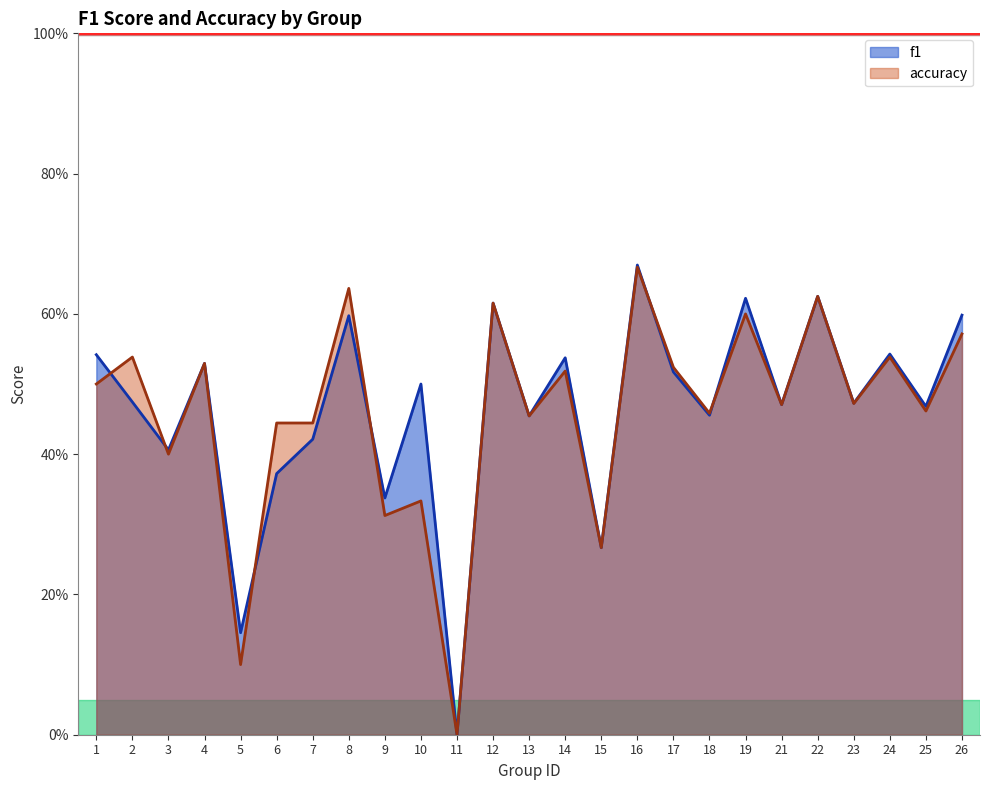

True or false: accuracy has a value of 0.1 at 9.

False